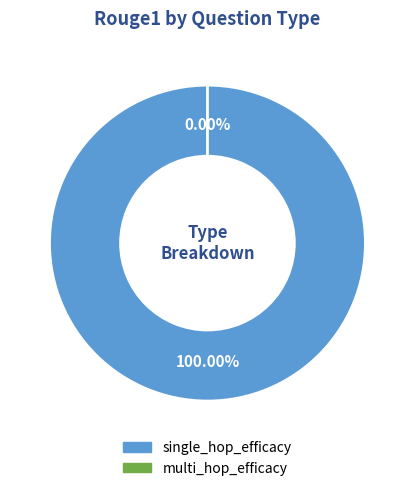

How many segments does this pie chart have?

2